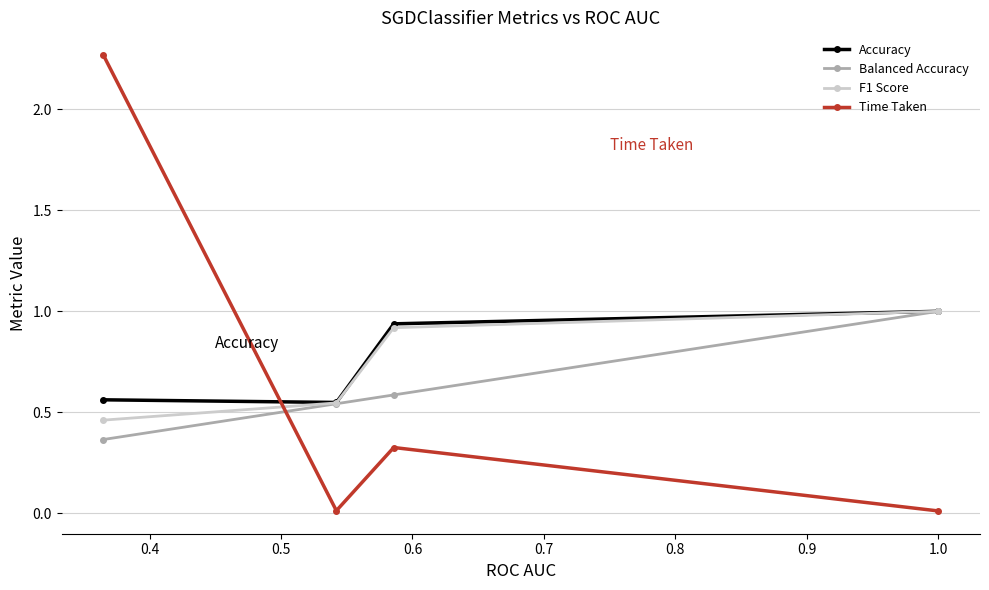

Is this an area chart (filled region under the line)?

No